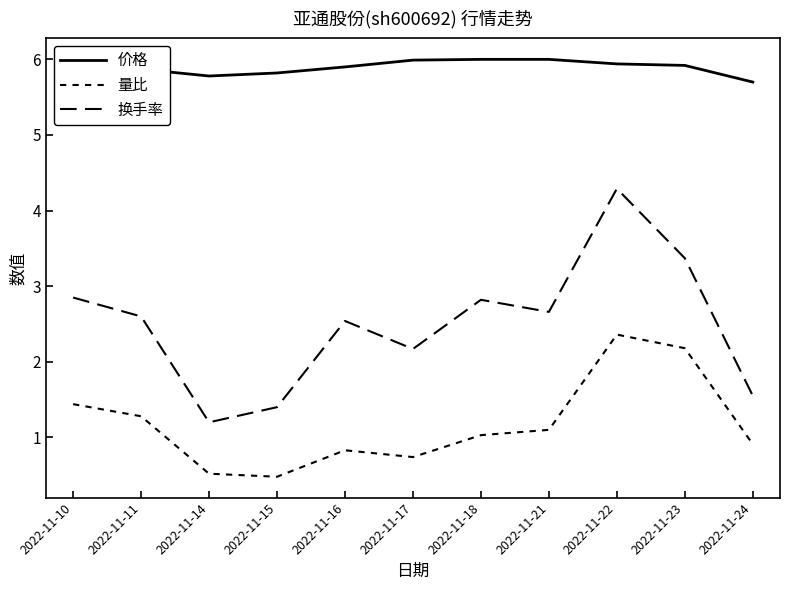

How many values in the 量比 series are below 1?

5